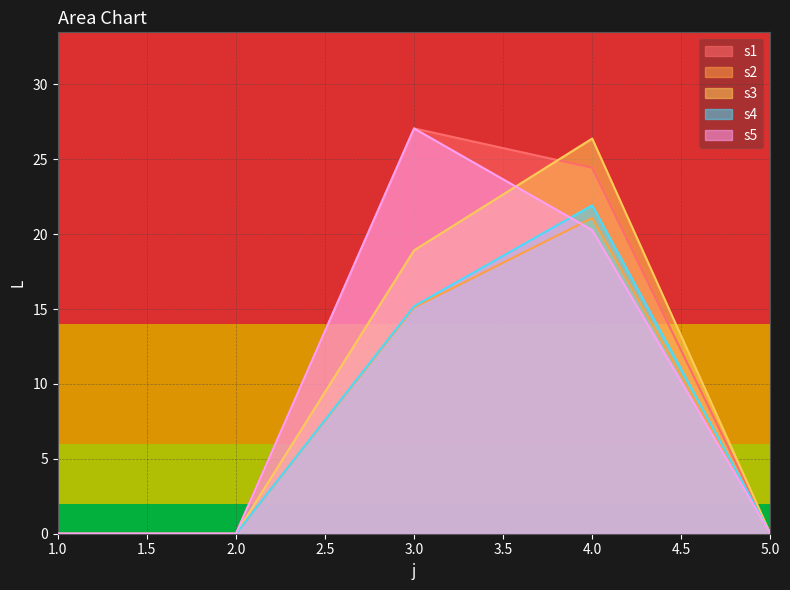

What is the approximate value of s2 at 3.0?

15.1